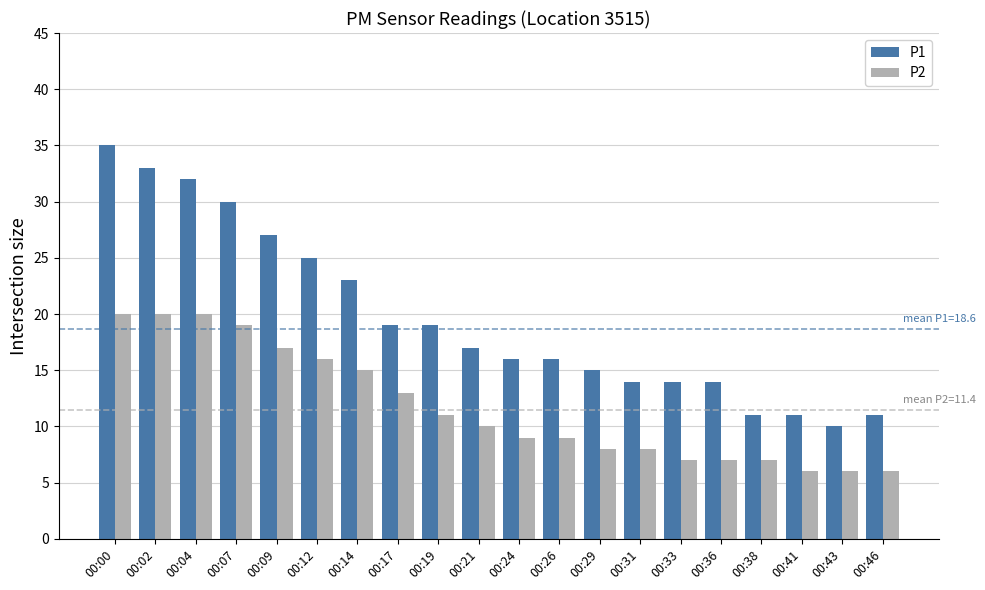

The value of P2 at 00:14 is 15. True or false?

True